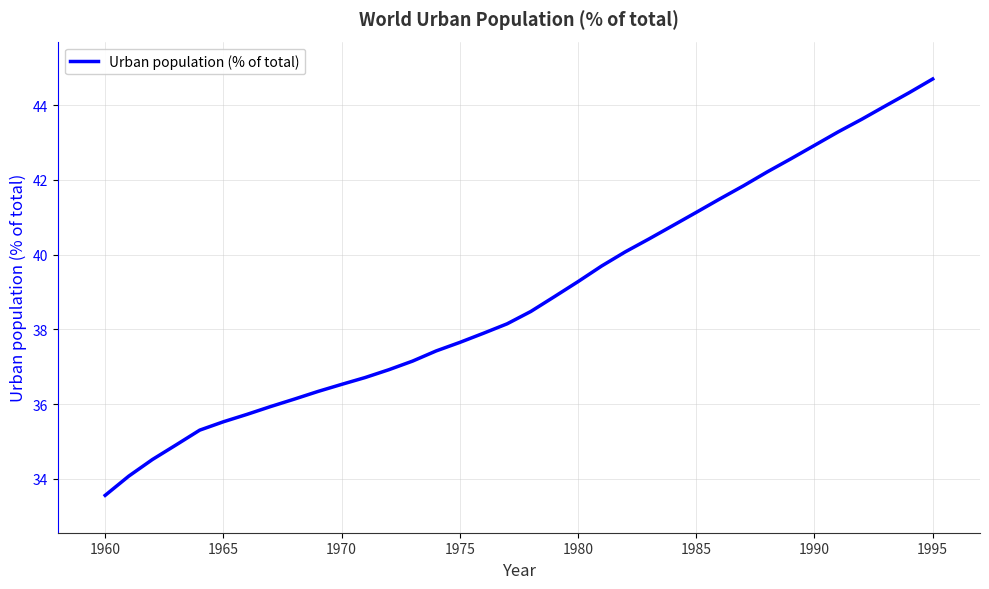

What is the difference between the maximum and minimum values?

11.1